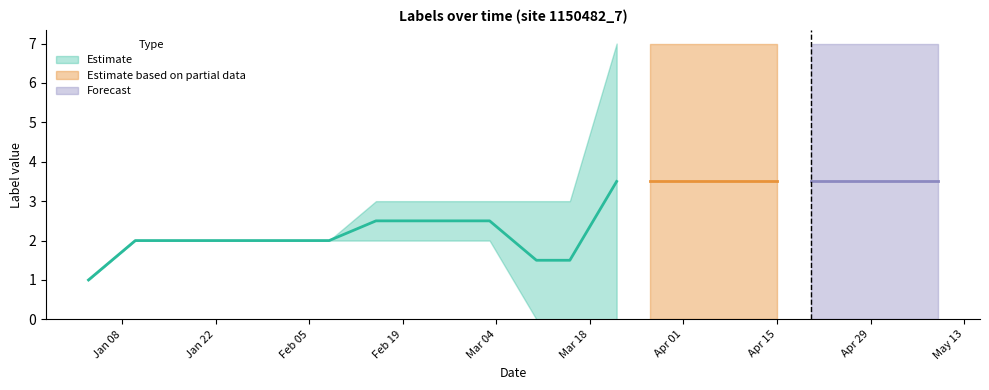

What is the difference between the maximum and minimum values in the label_min series?

2.0